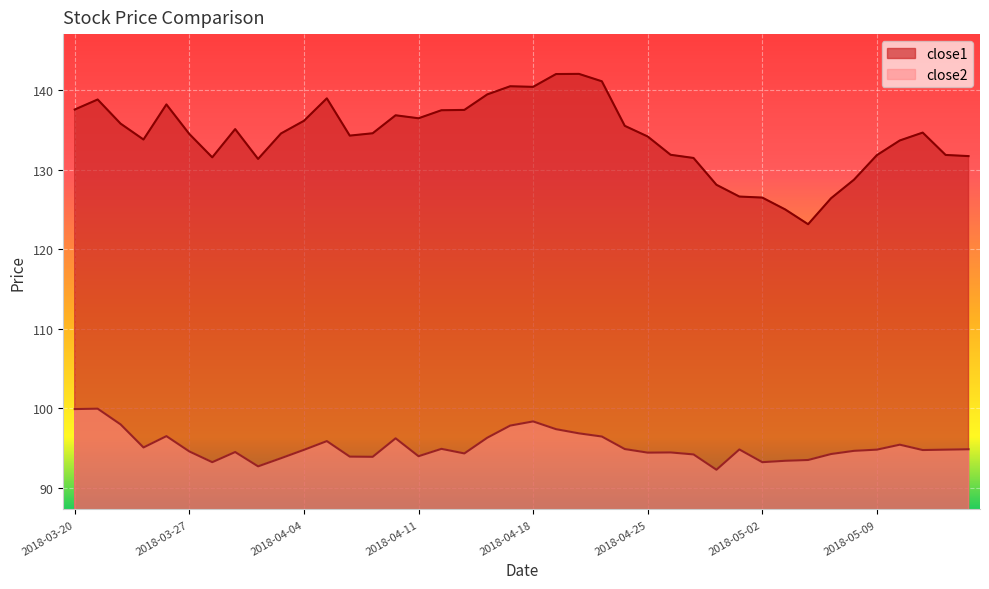

Count the number of data series in this chart.

2